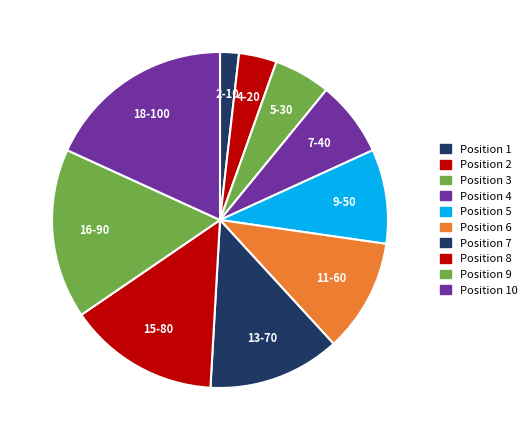

Does any single category account for the majority?

No